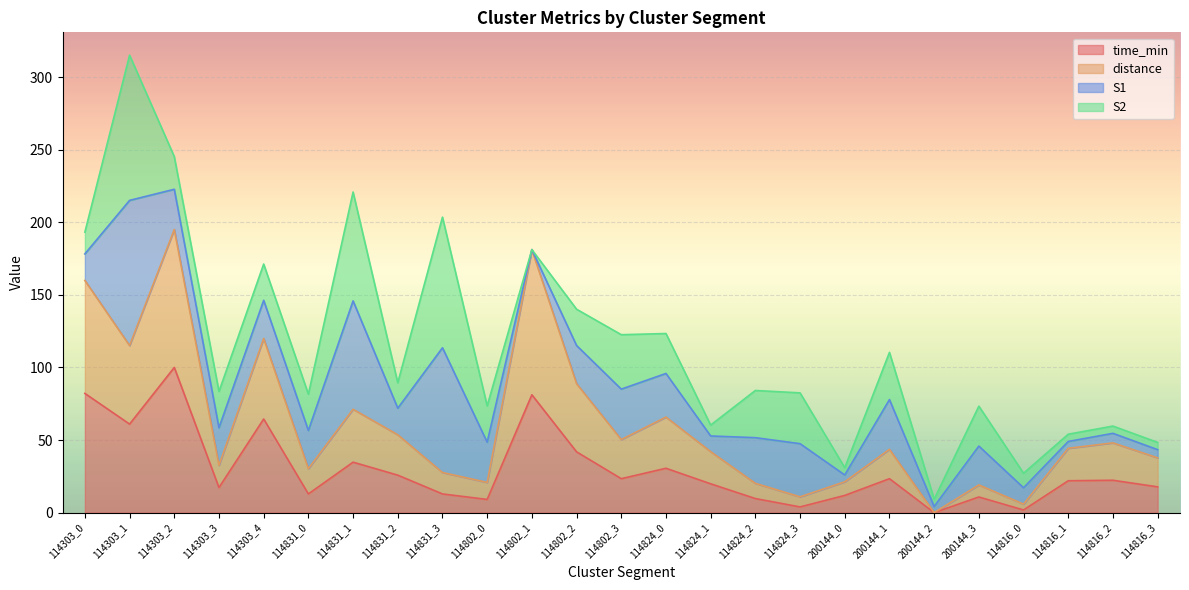

Which has a higher value, 114802_2 or 114802_0?

114802_2